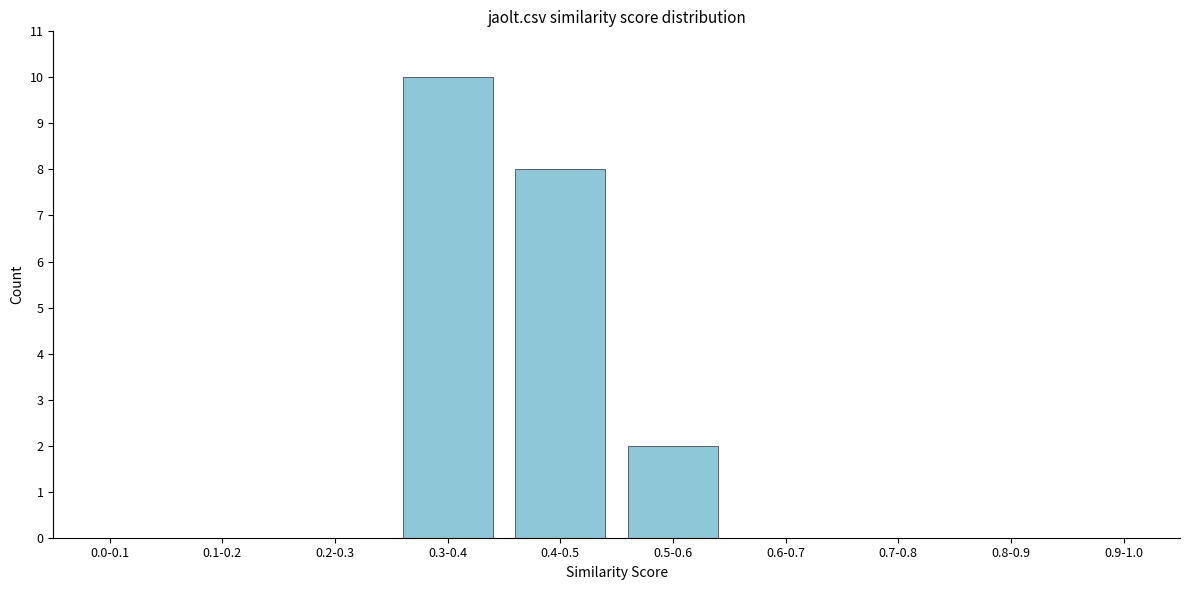

Reading left to right, list all the values displayed in this chart.

0.0-0.1=0	0.1-0.2=0	0.2-0.3=0	0.3-0.4=10	0.4-0.5=8	0.5-0.6=2	0.6-0.7=0	0.7-0.8=0	0.8-0.9=0	0.9-1.0=0